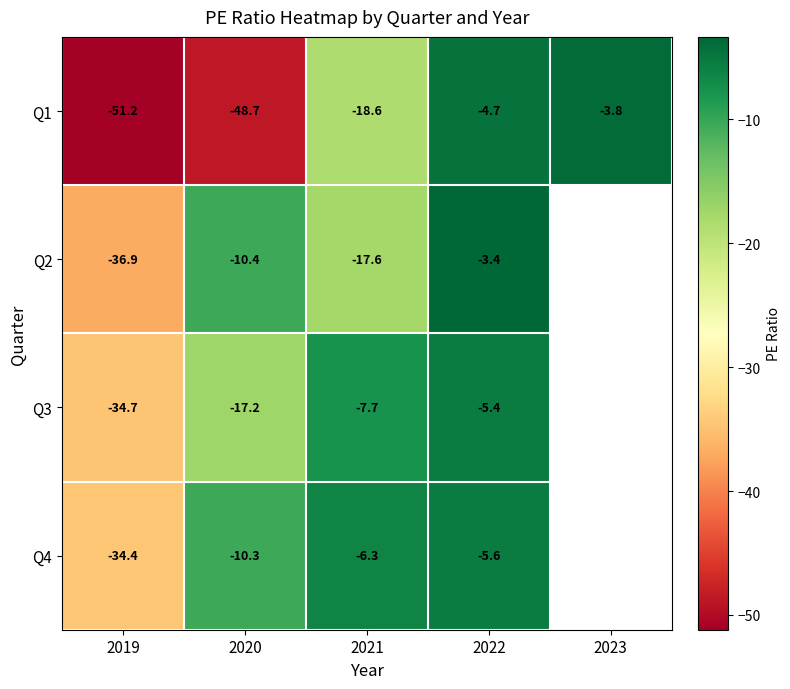

Is the value of Q1 at 2022 greater than the value of Q3 at 2020?

Yes